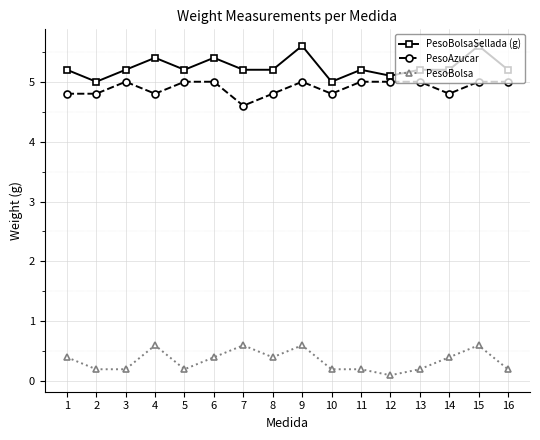

How many lines are shown in the chart?

3